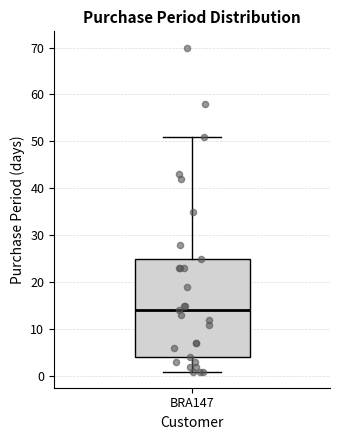

Transcribe this box plot: give where the median line is, the range the box spans, and where the two whiskers end, as read against the y-axis. The values are not printed on the chart, so give them approximately, as read against the axis.

median 14, box 4 to 25, whiskers 1 to 51